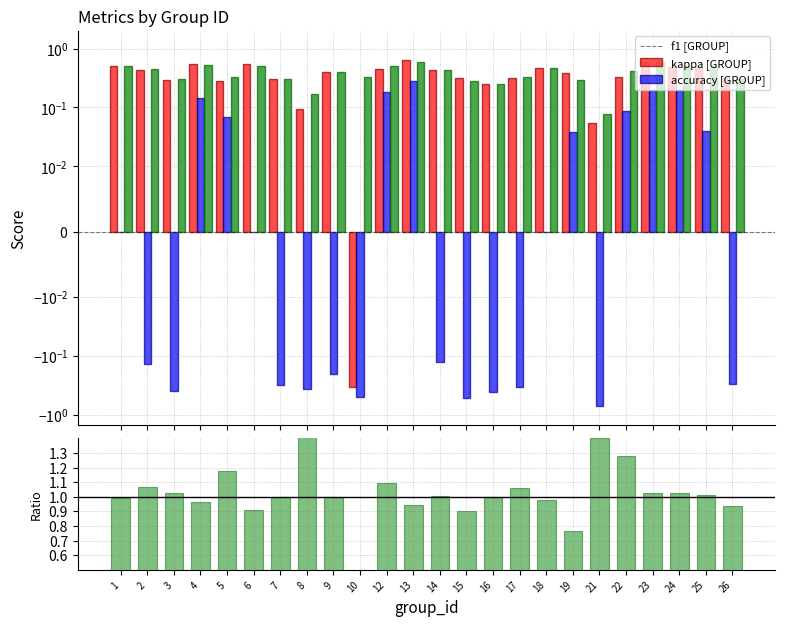

What is the average value of the accuracy/f1 series?

1.0